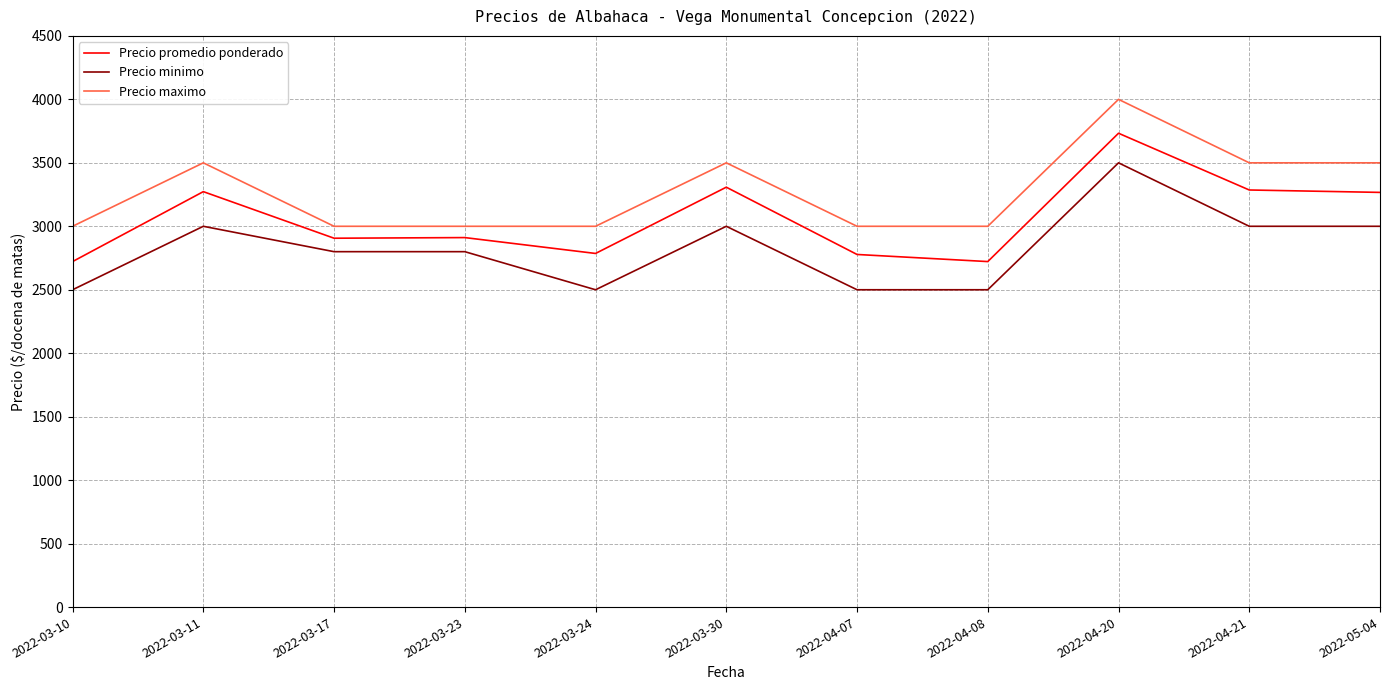

What is the sum of the Precio minimo values at 2022-03-10 and 2022-05-04?

5500